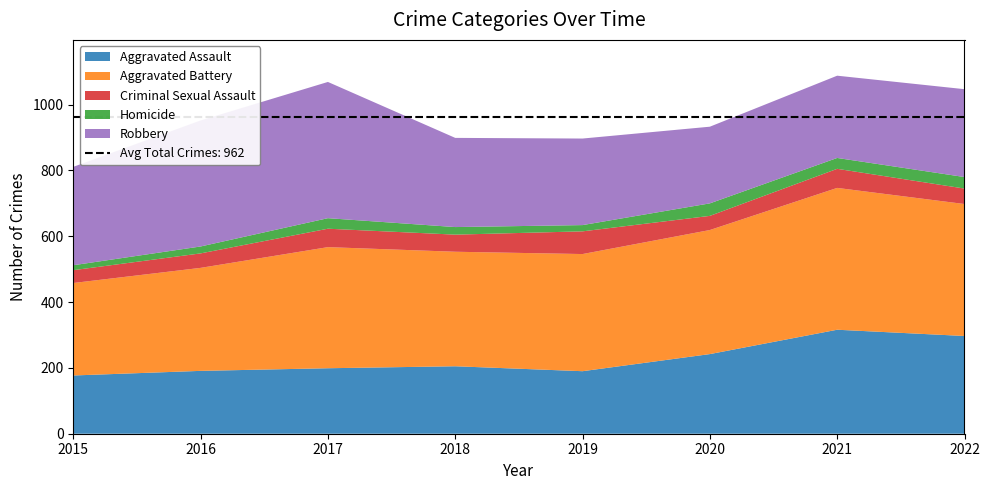

Reading left to right, what are all the values shown in this chart?

Aggravated Assault: 2015=177	2016=191	2017=199	2018=205	2019=190	2020=242	2021=316	2022=297
Aggravated Battery: 2015=281	2016=313	2017=368	2018=348	2019=356	2020=377	2021=431	2022=401
Criminal Sexual Assault: 2015=39	2016=44	2017=56	2018=52	2019=69	2020=43	2021=58	2022=47
Homicide: 2015=15	2016=21	2017=32	2018=23	2019=19	2020=38	2021=33	2022=35
Robbery: 2015=299	2016=383	2017=414	2018=271	2019=263	2020=233	2021=250	2022=267